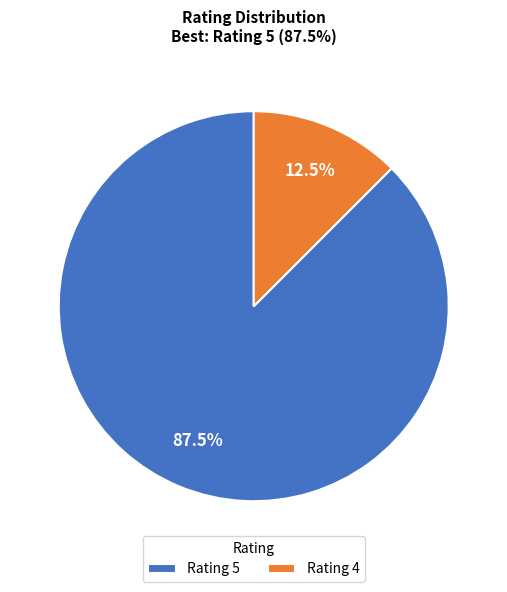

Is there any slice that represents more than half of the pie?

Yes